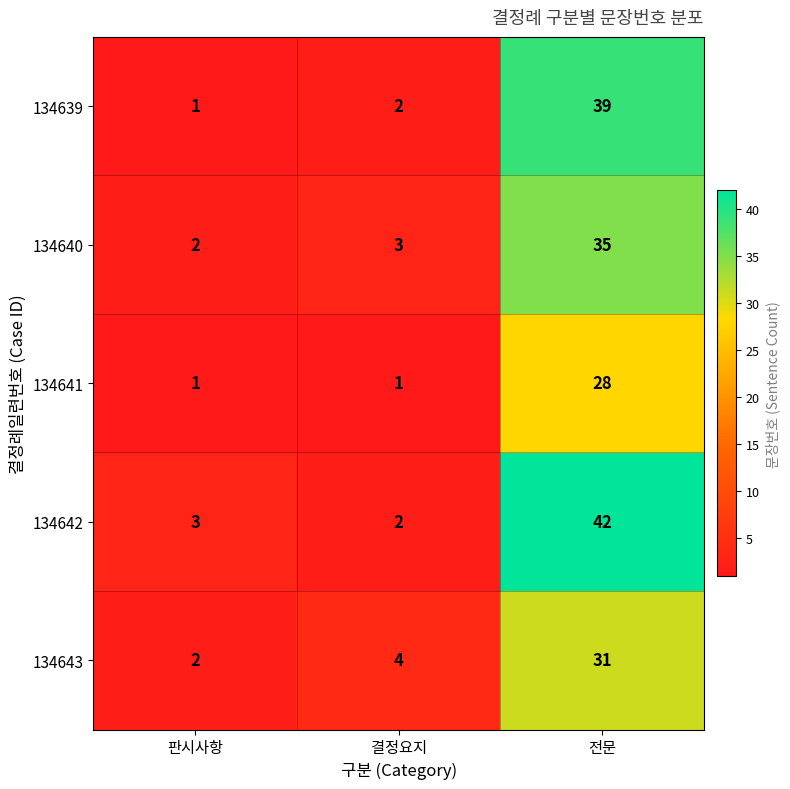

Reading left to right, list all the values displayed in this chart.

134639: 1	2	39
134640: 2	3	35
134641: 1	1	28
134642: 3	2	42
134643: 2	4	31